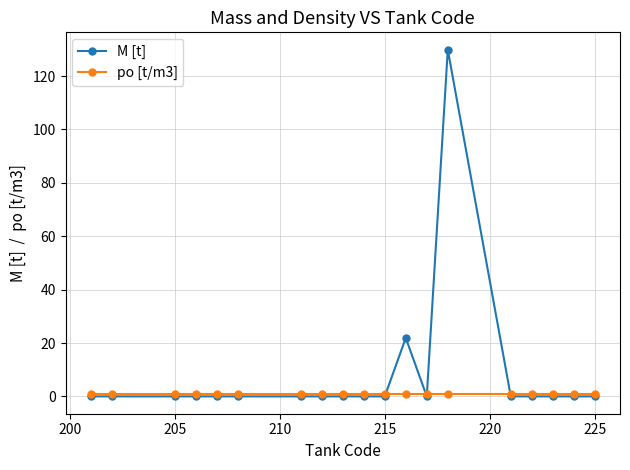

What is the value of the po [t/m3] point at the 5th from the left?

1.0